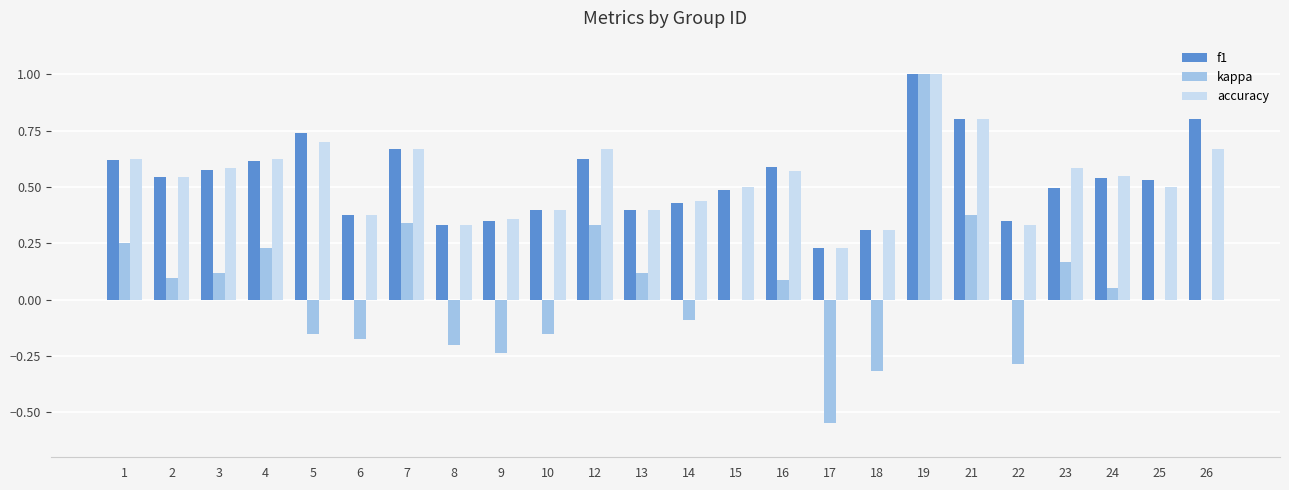

The value of accuracy at 9 is 0.2. True or false?

False